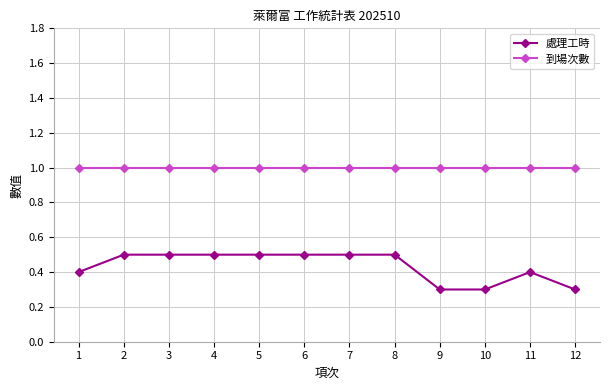

Rank the series at 12 from highest to lowest value.

到場次數, 處理工時